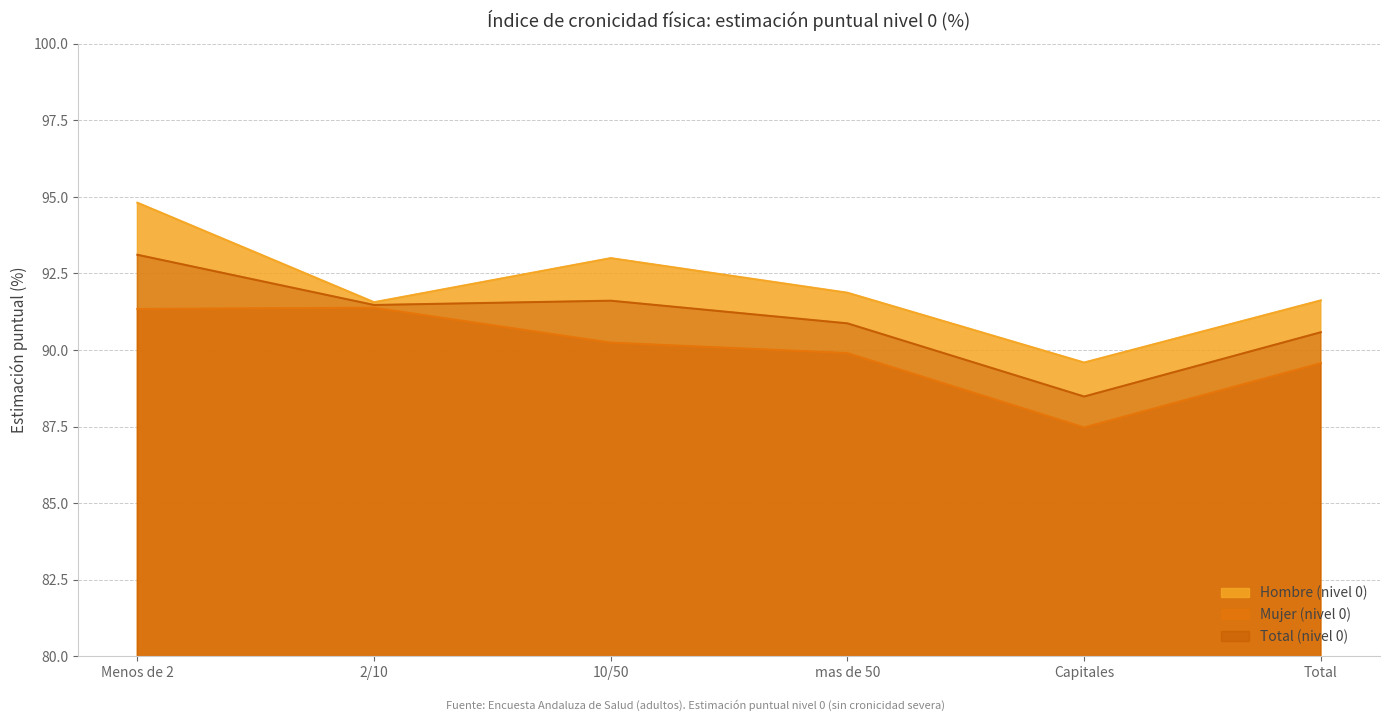

Where is the first local minimum for Mujer (nivel 0)?

Capitales